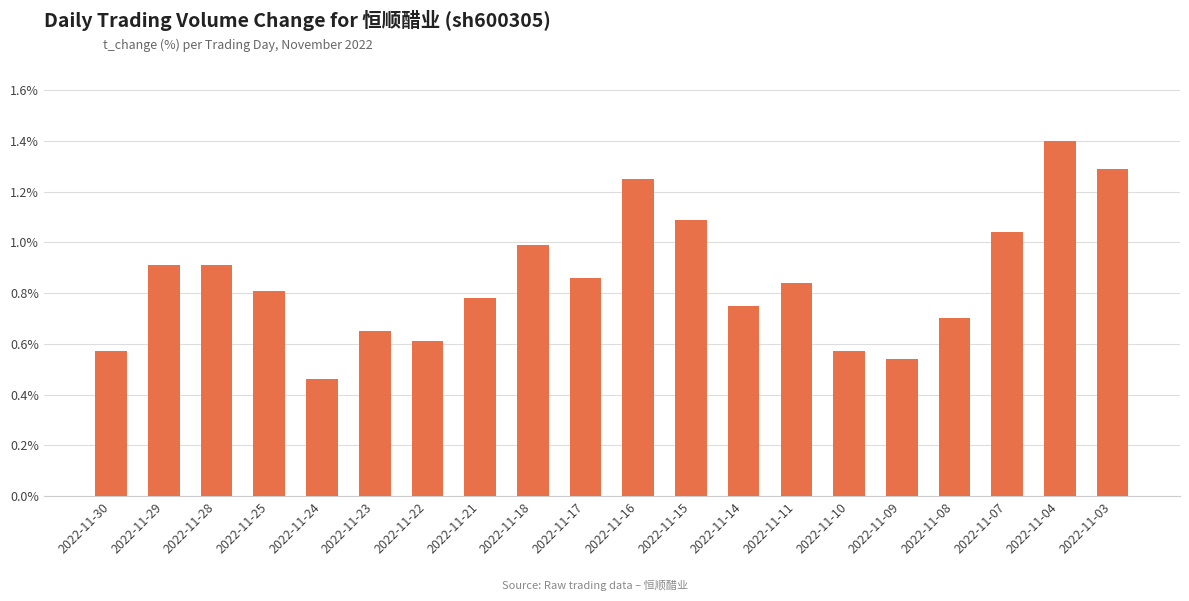

Between 2022-11-23 and 2022-11-30, which is larger?

2022-11-23